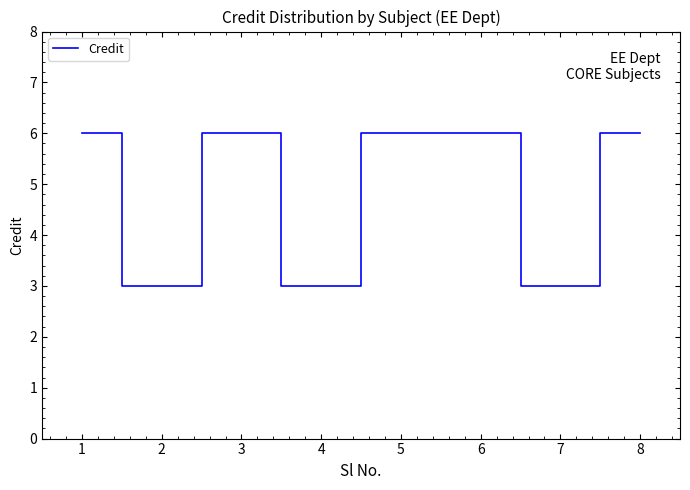

Is it true that the value at 6 is 2?

False